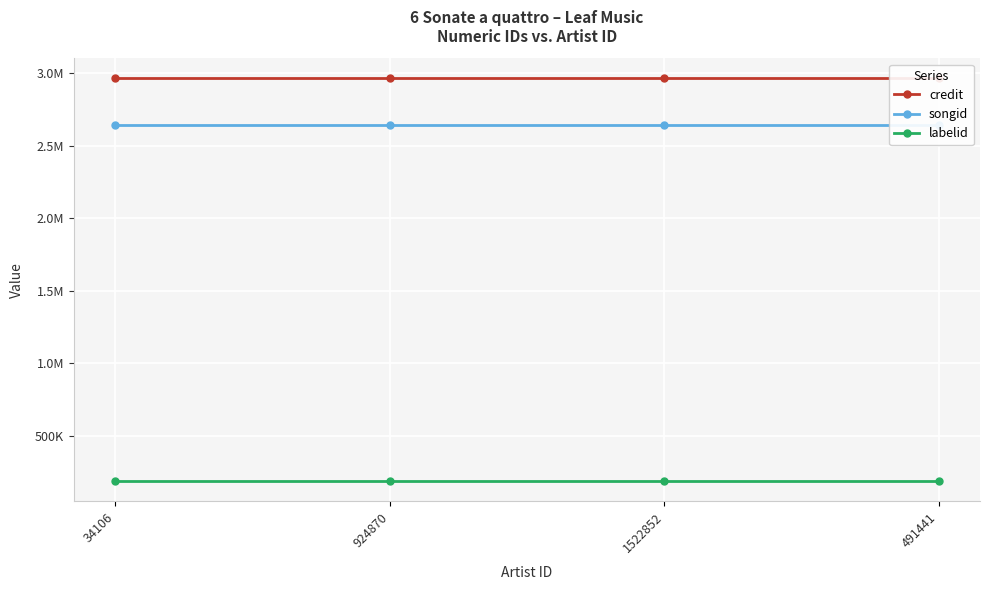

Reading left to right, extract all data points from this chart.

credit: 34106=2963447	924870=2963447	1522852=2963447	491441=2963447
songid: 34106=2644891	924870=2644891	1522852=2644891	491441=2644891
labelid: 34106=188144	924870=188144	1522852=188144	491441=188144